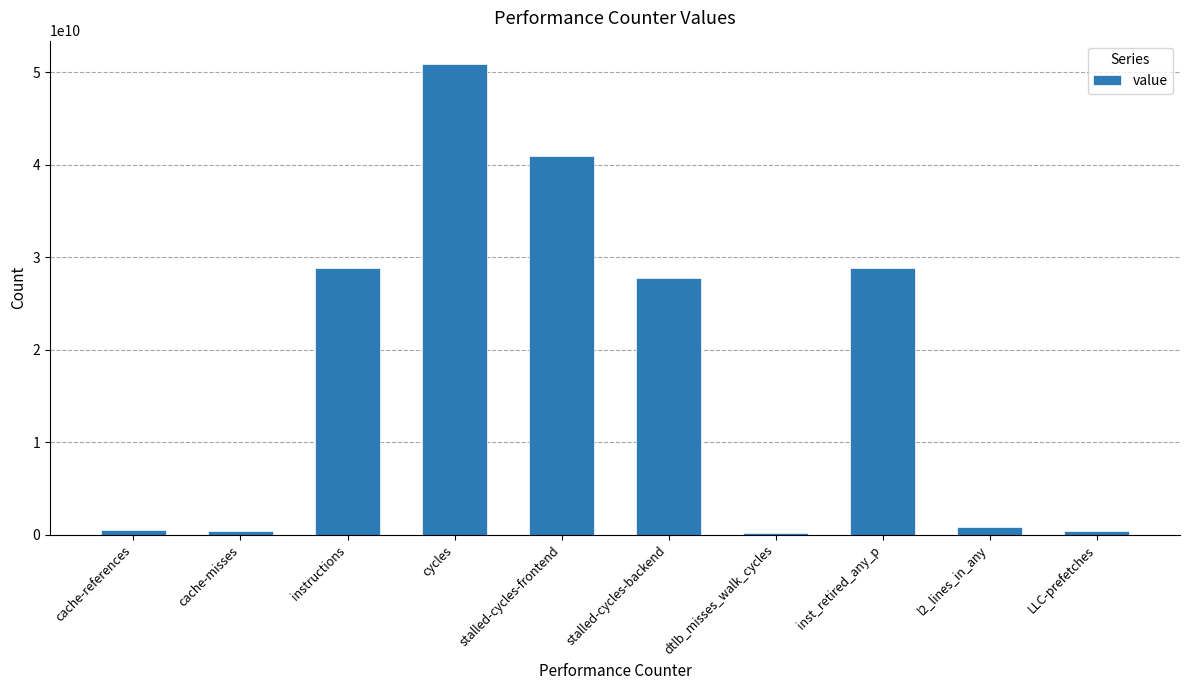

True or false: the data shows 28848921569 at inst_retired_any_p.

True